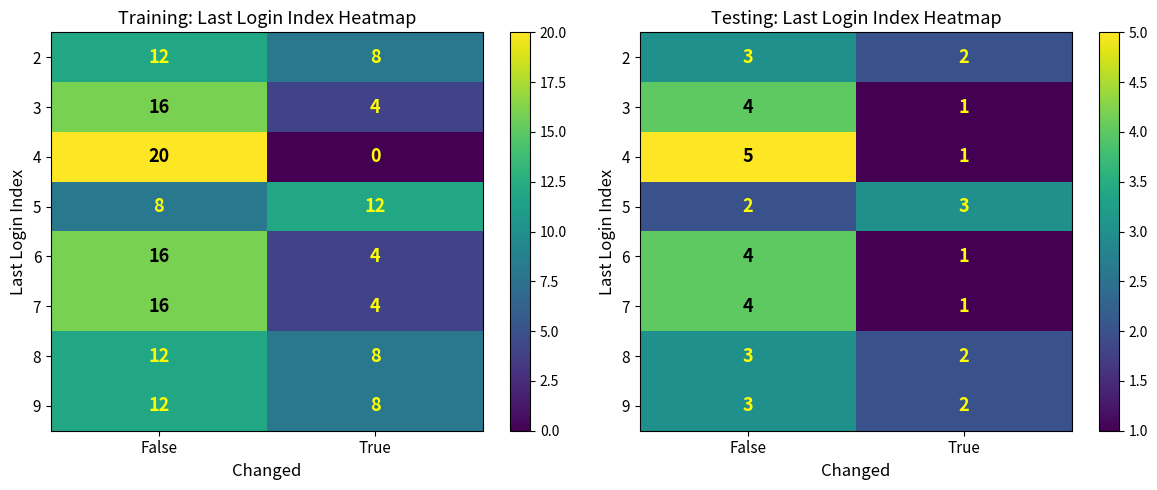

What is the lowest value of the 6 series?

1